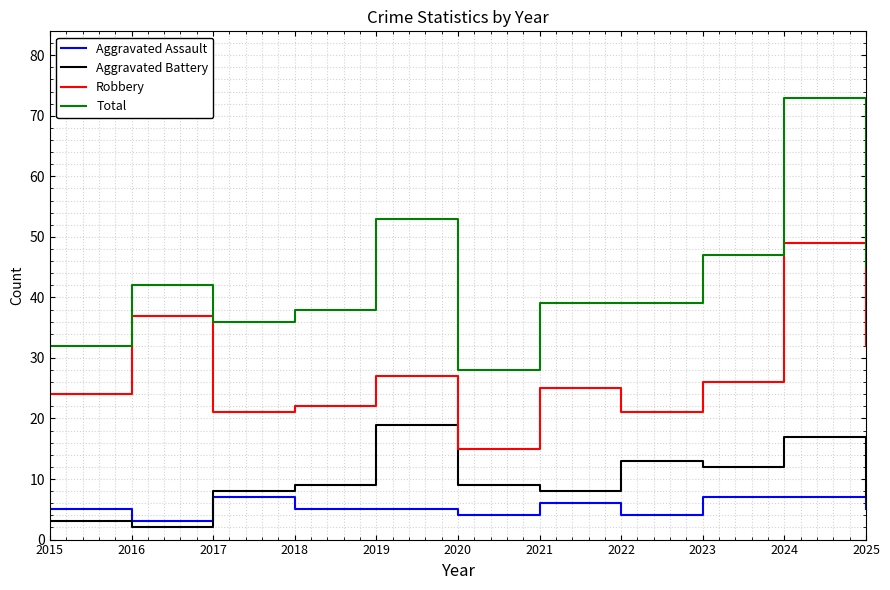

Rank the series at 2018 from lowest to highest value.

Aggravated Assault, Aggravated Battery, Robbery, Total